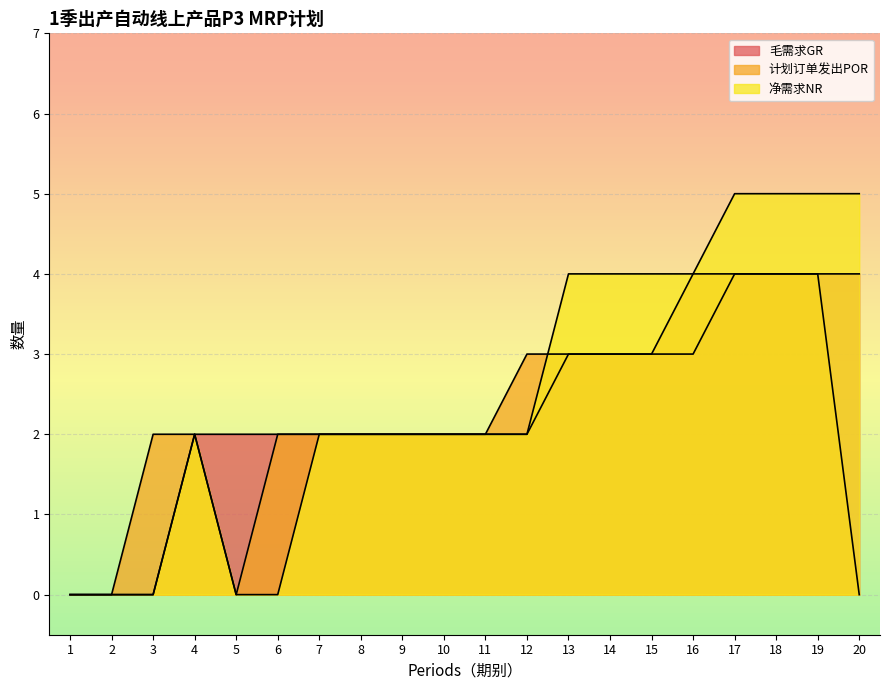

What is the sum of all 毛需求GR values?

46